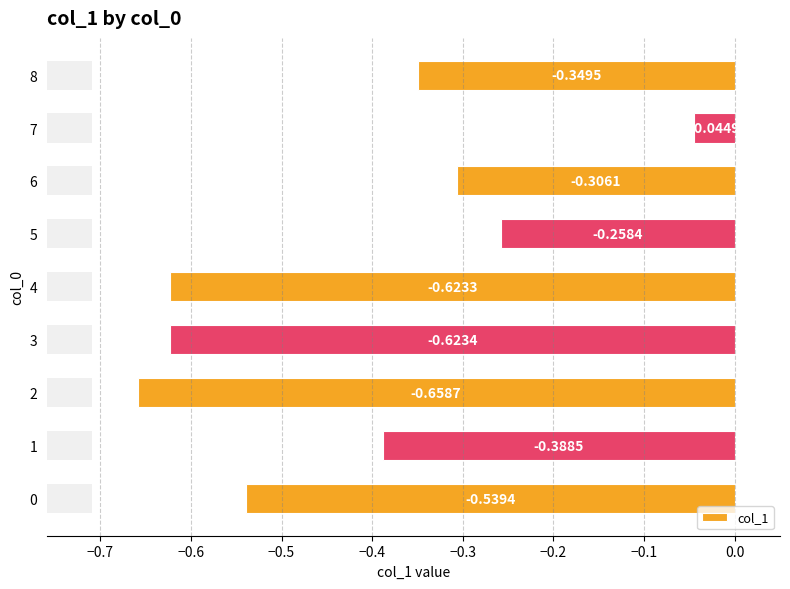

Between −0.6 and −0.1, which is larger?

−0.1